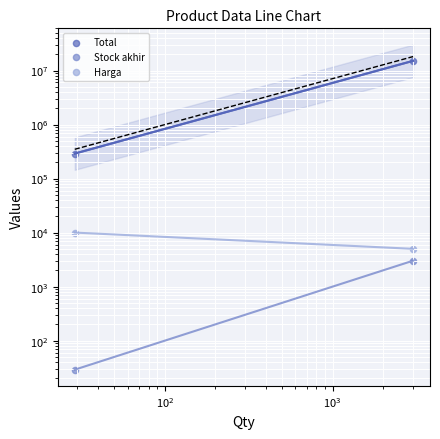

What are all the series names shown in the legend?

Total, Stock akhir, Harga